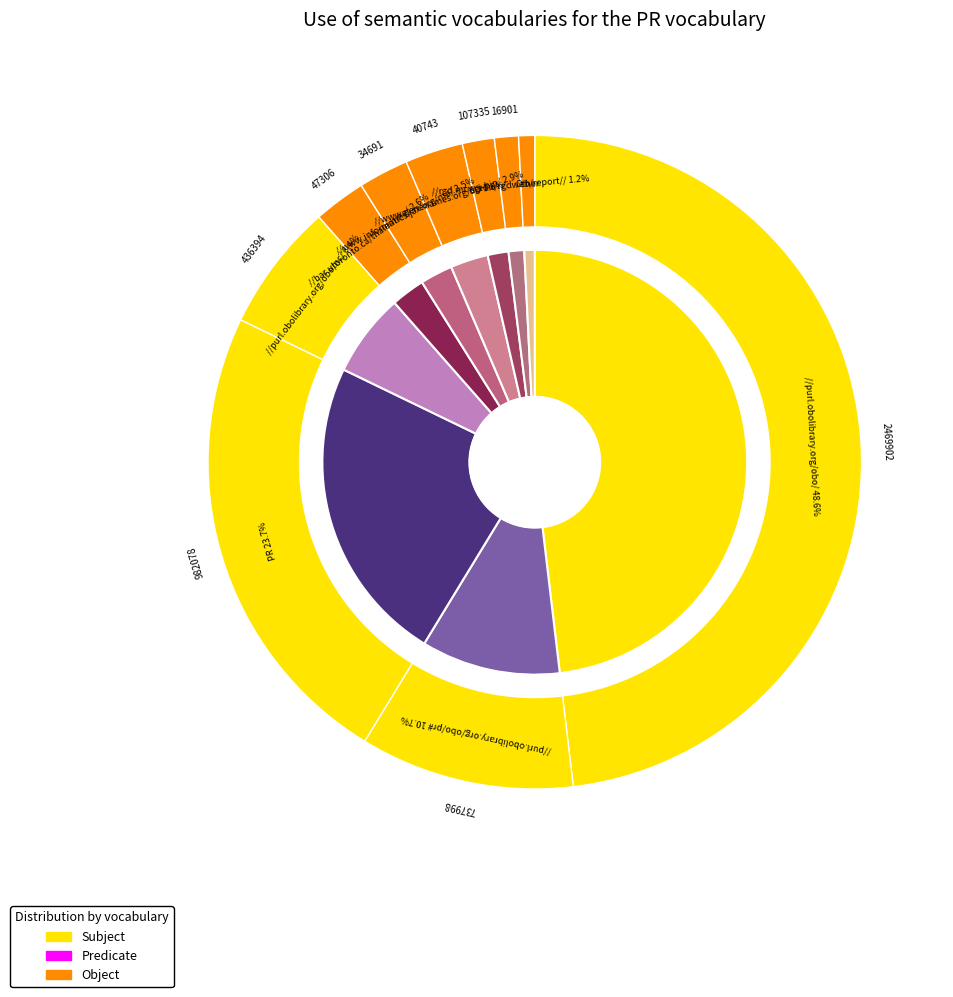

To the nearest percent, what is the combined percentage of 5 and 1?

13%